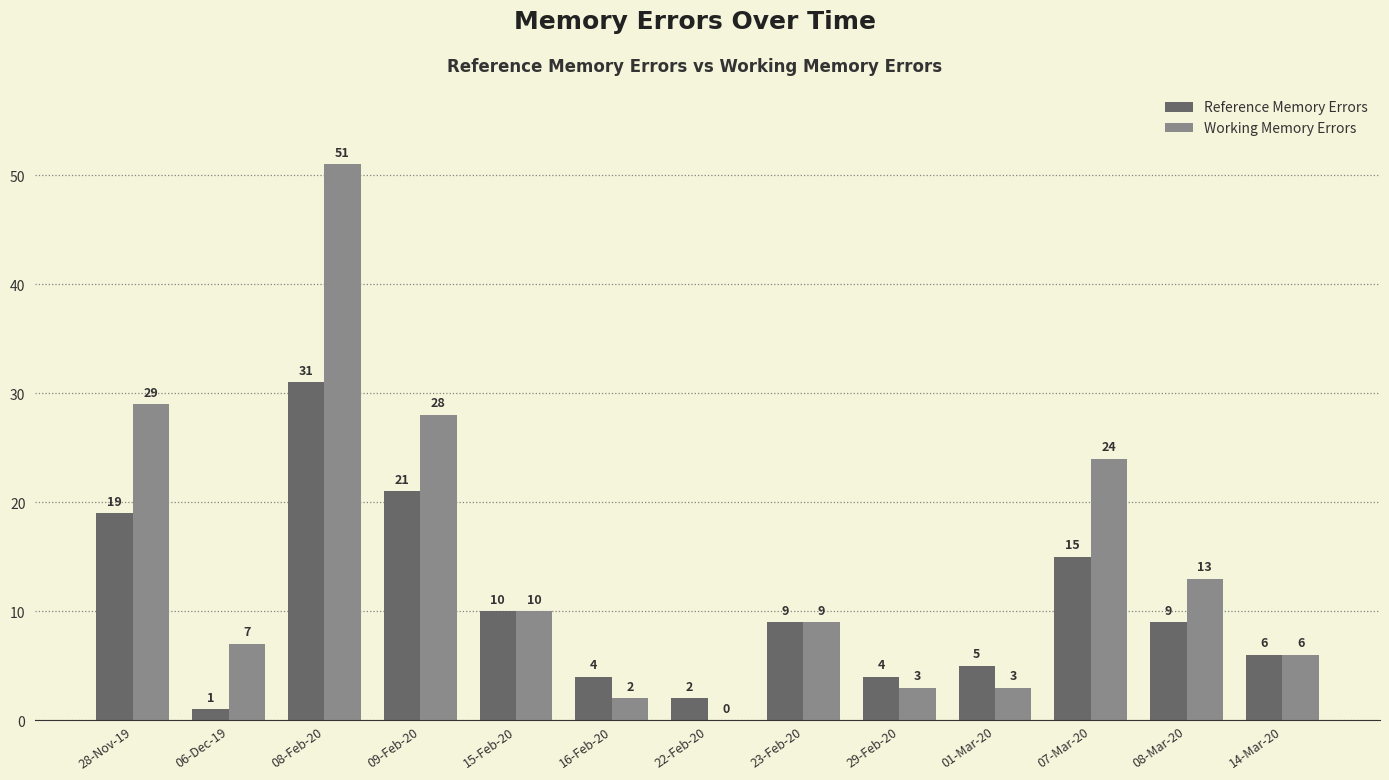

True or false: Reference Memory Errors has a value of 14 at 23-Feb-20.

False